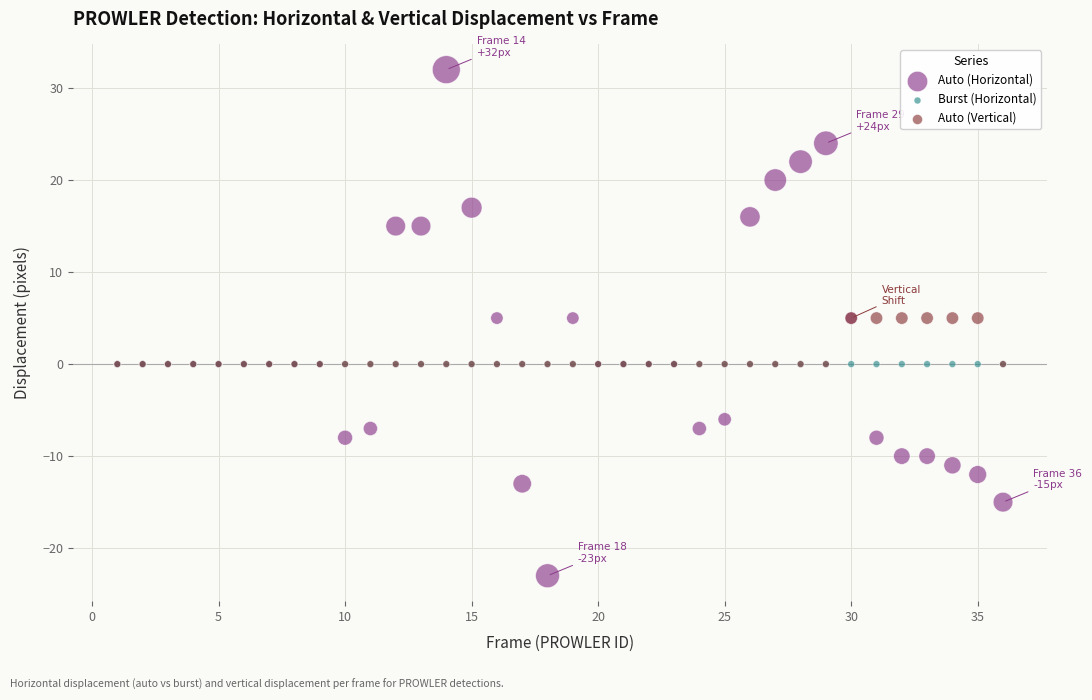

What are all the series names shown in the legend?

Auto (Horizontal), Burst (Horizontal), Auto (Vertical)